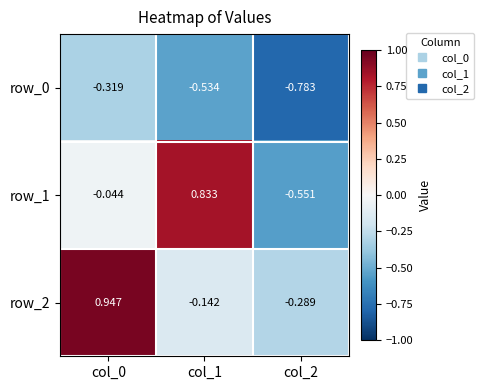

Is the value of row_2 at col_2 greater than the value of row_1 at col_0?

No